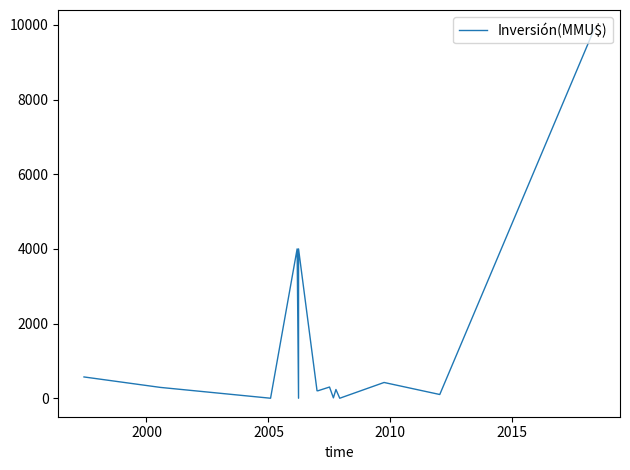

How many categories are shown in the chart?

15